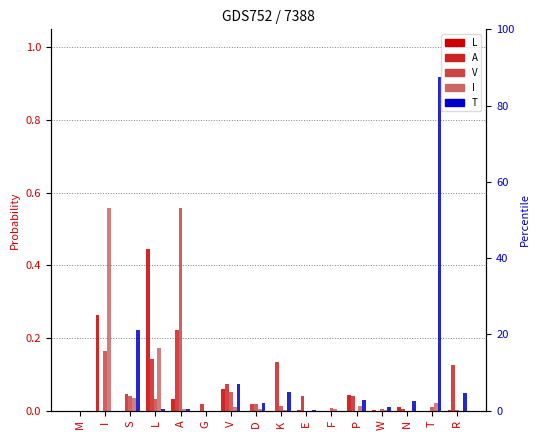

At which category does the chart reach its peak across all series?

T